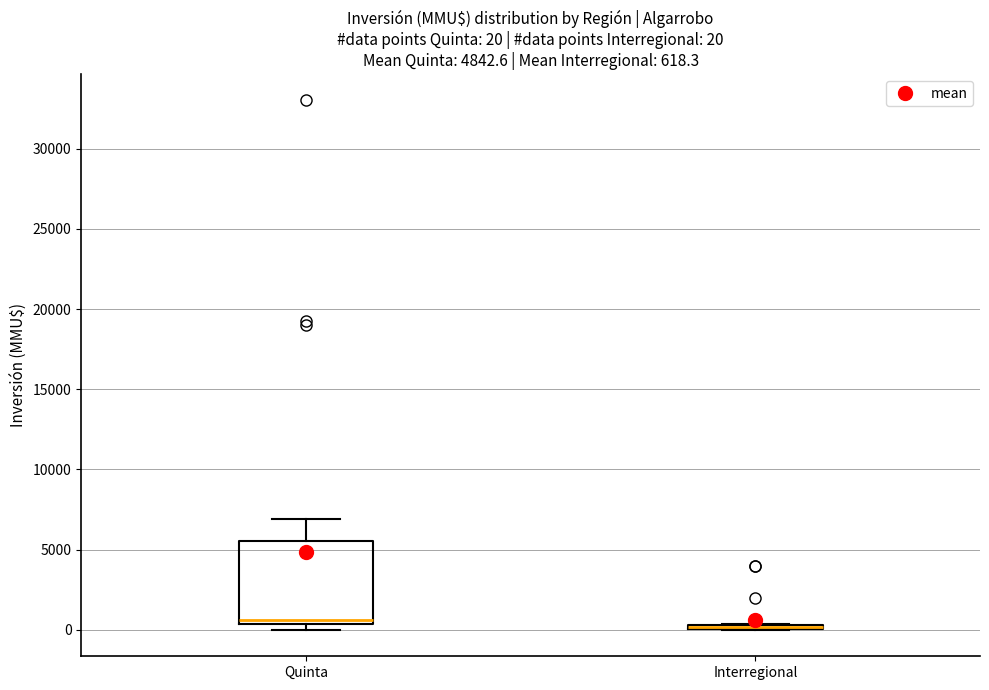

Which box is the tallest, from its lower edge to its upper edge?

Quinta